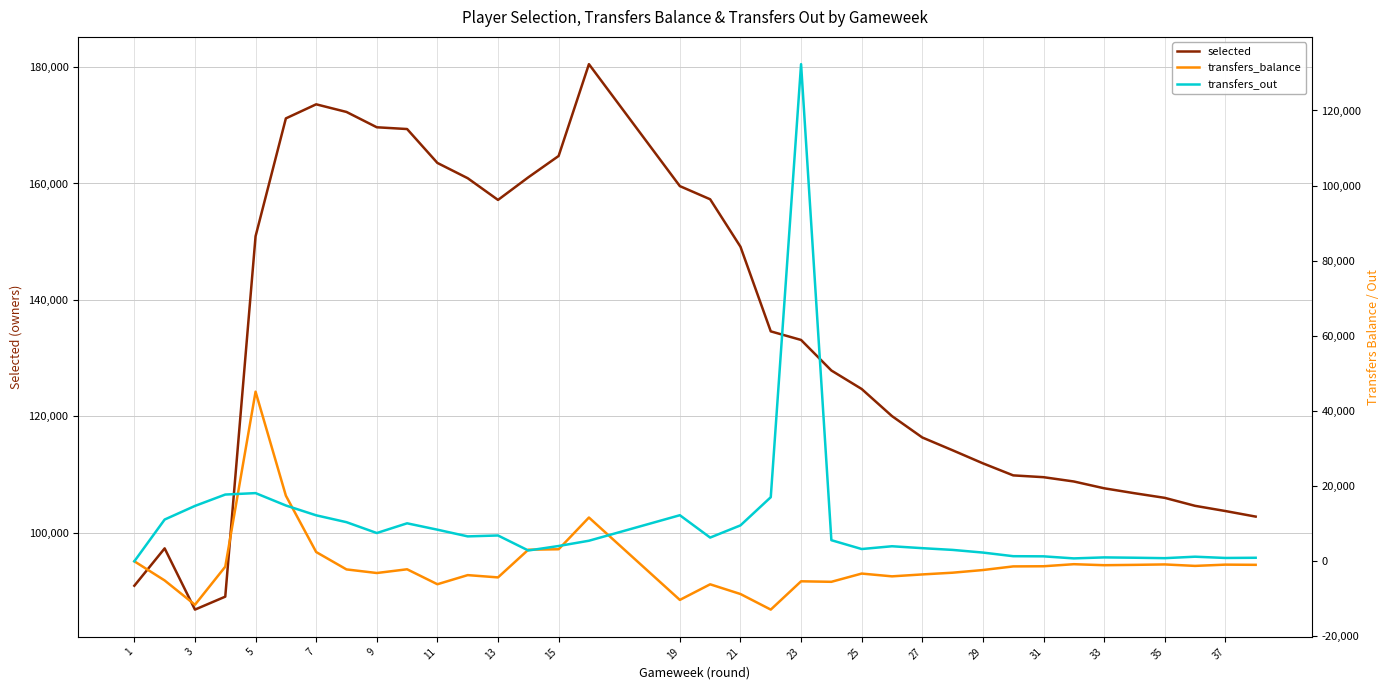

What is the lowest value of the selected series?

86748